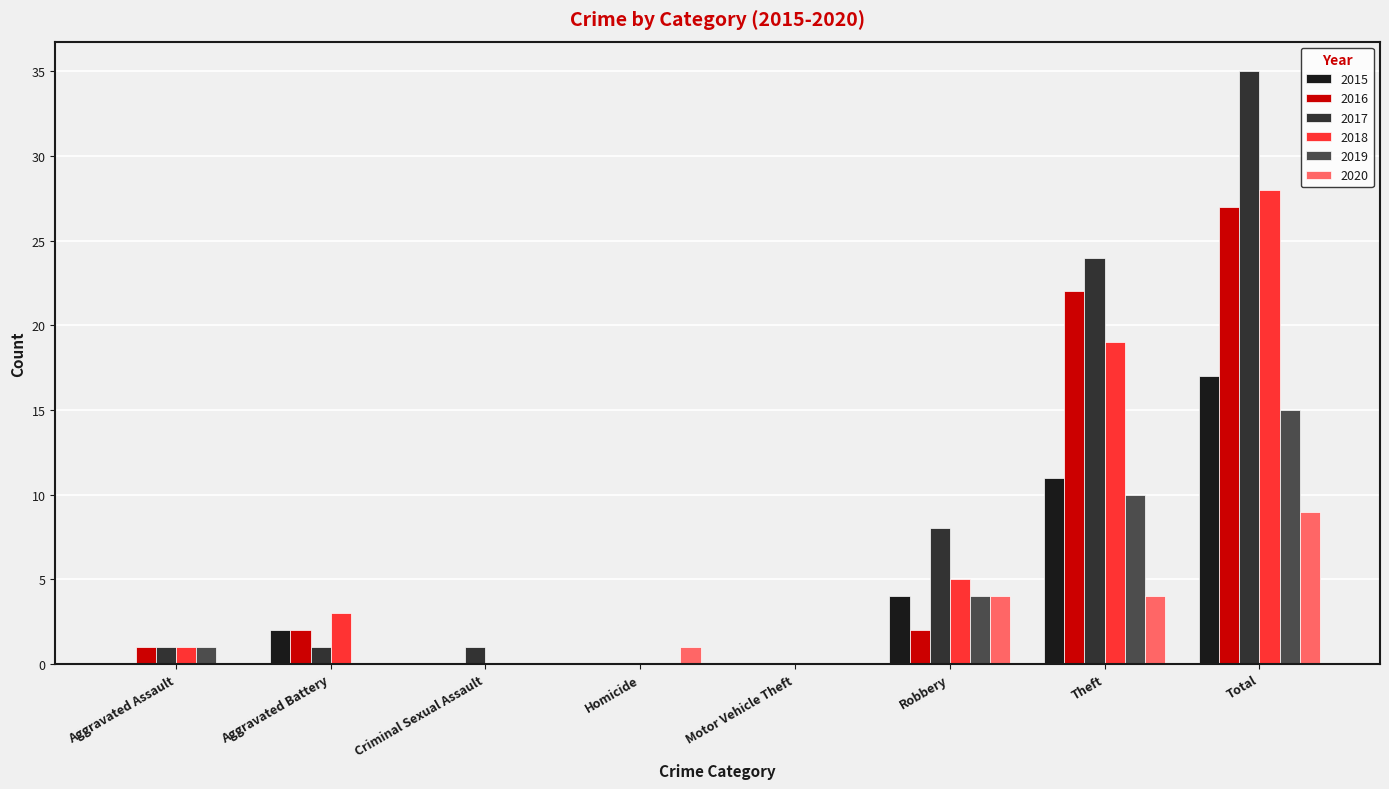

Which series has the largest total across all categories?

2017